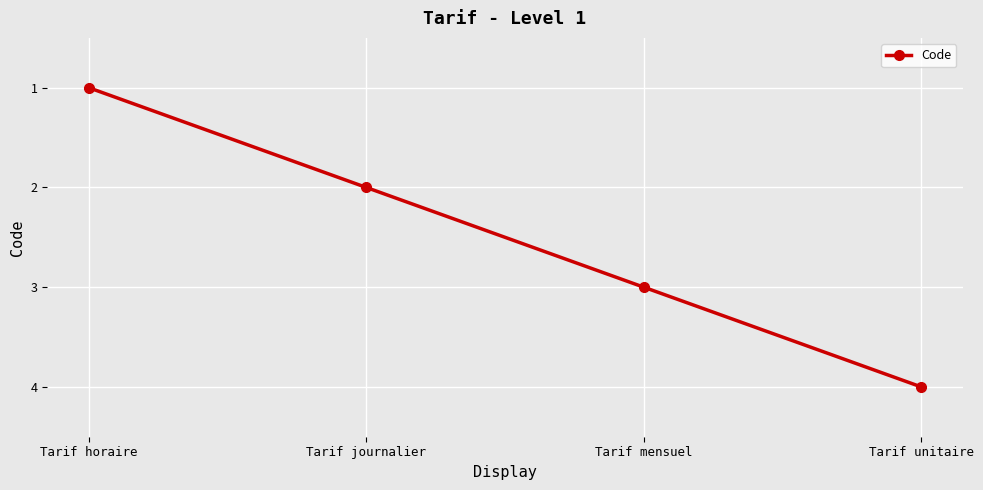

What is the difference between the maximum and minimum values?

3